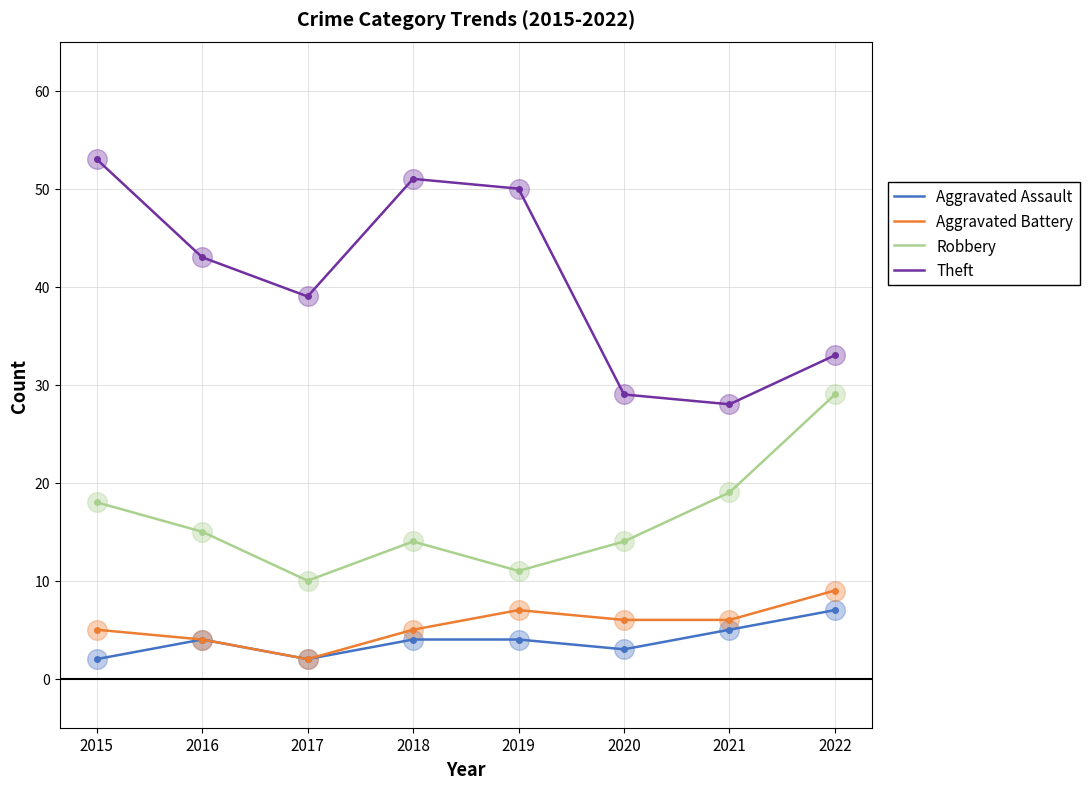

Which series has the largest range (max minus min)?

Theft